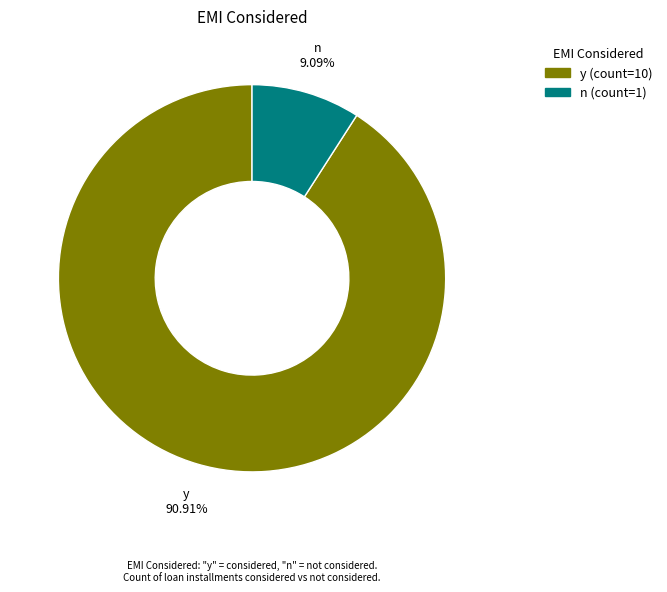

Rank the categories by value from highest to lowest.

y, n